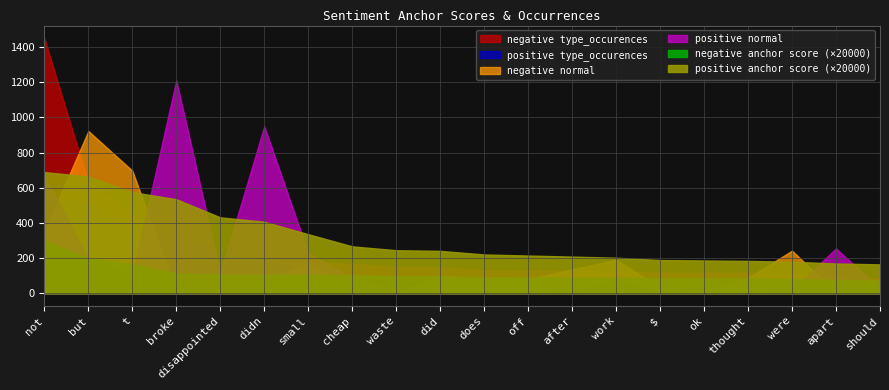

How many data points in positive normal are less than 70?

10